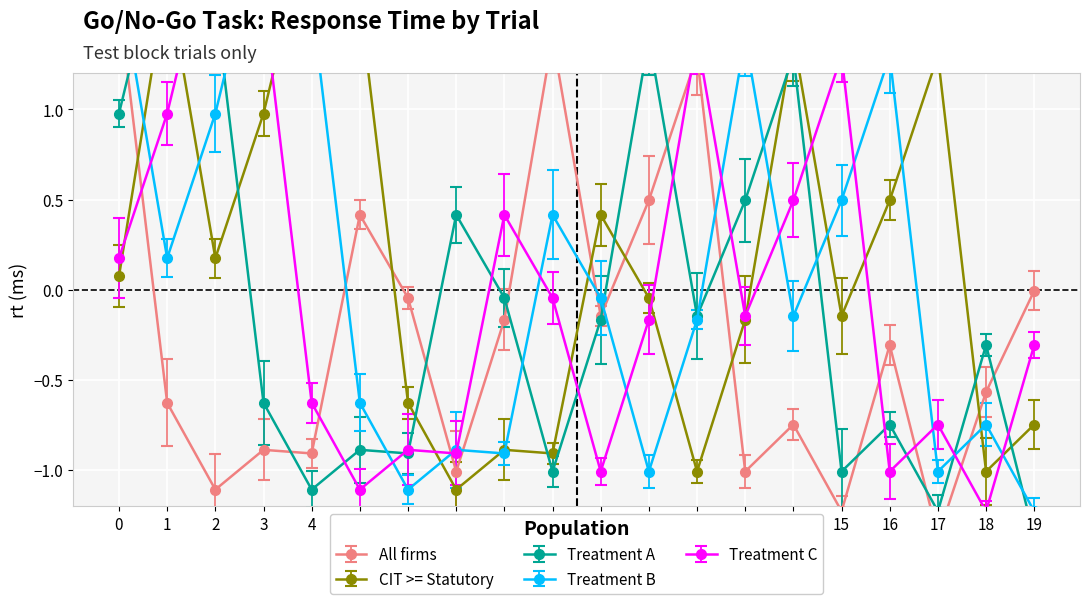

How many values in the Treatment B series exceed 0?

9